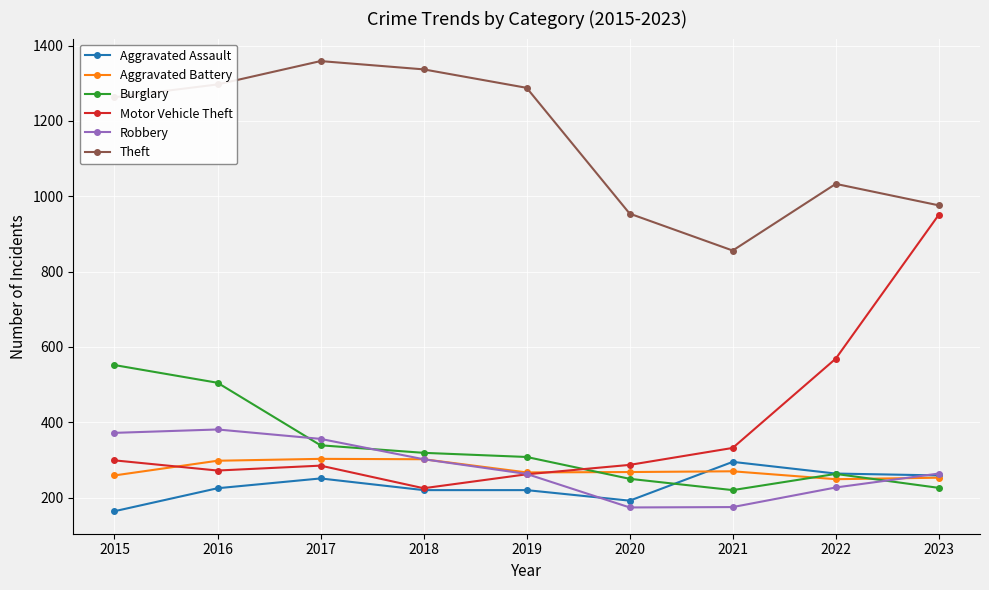

After their last crossing, which series has the higher values: Burglary or Aggravated Assault?

Aggravated Assault